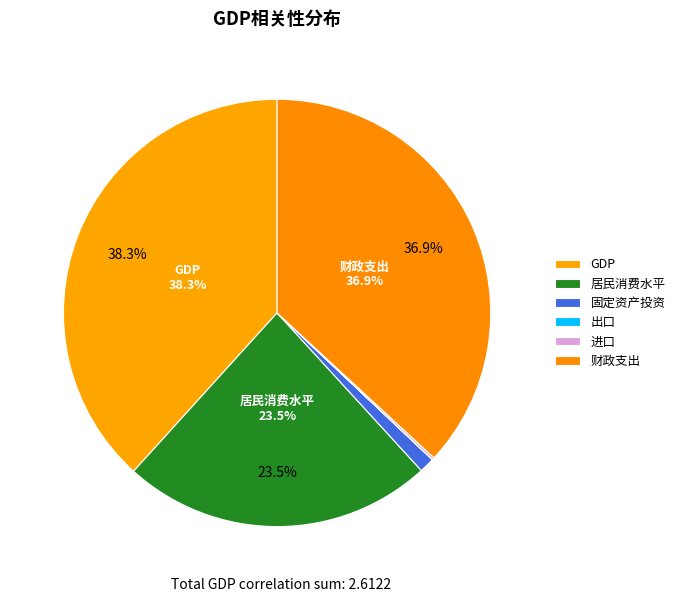

What is the change in value from 出口 to 财政支出?

+1.0